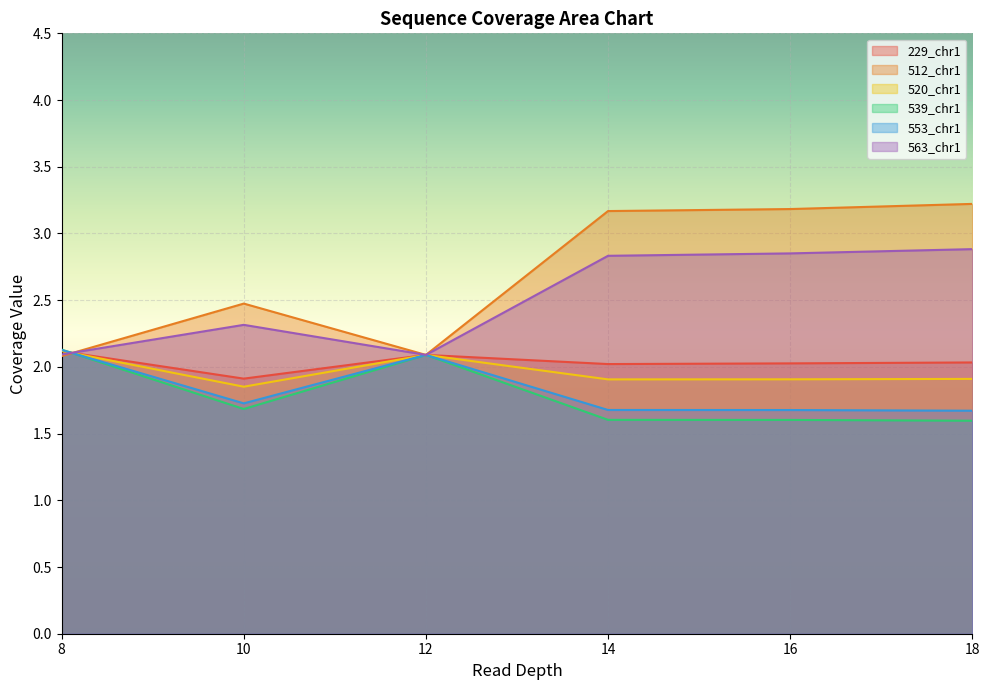

Is it true that 229_chr1 equals 1.4 at 16?

False